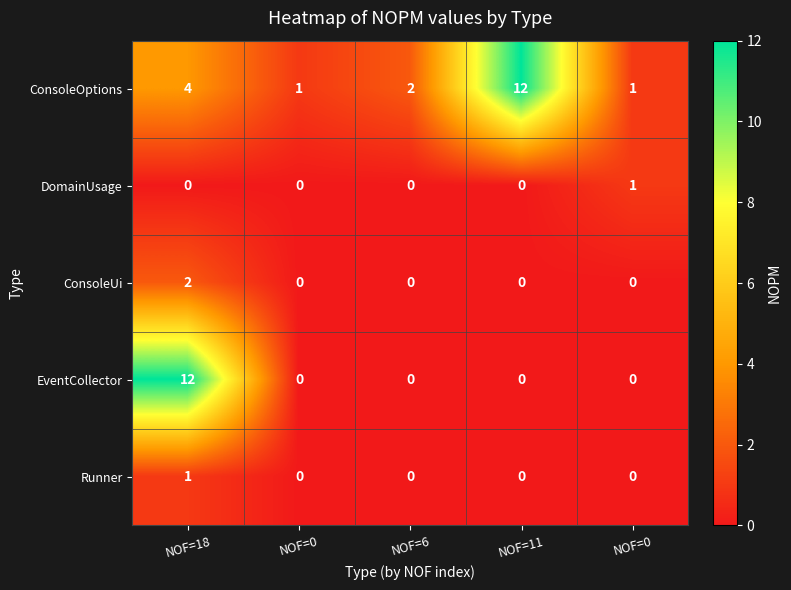

At which category is the sum across all series the highest?

NOF=18